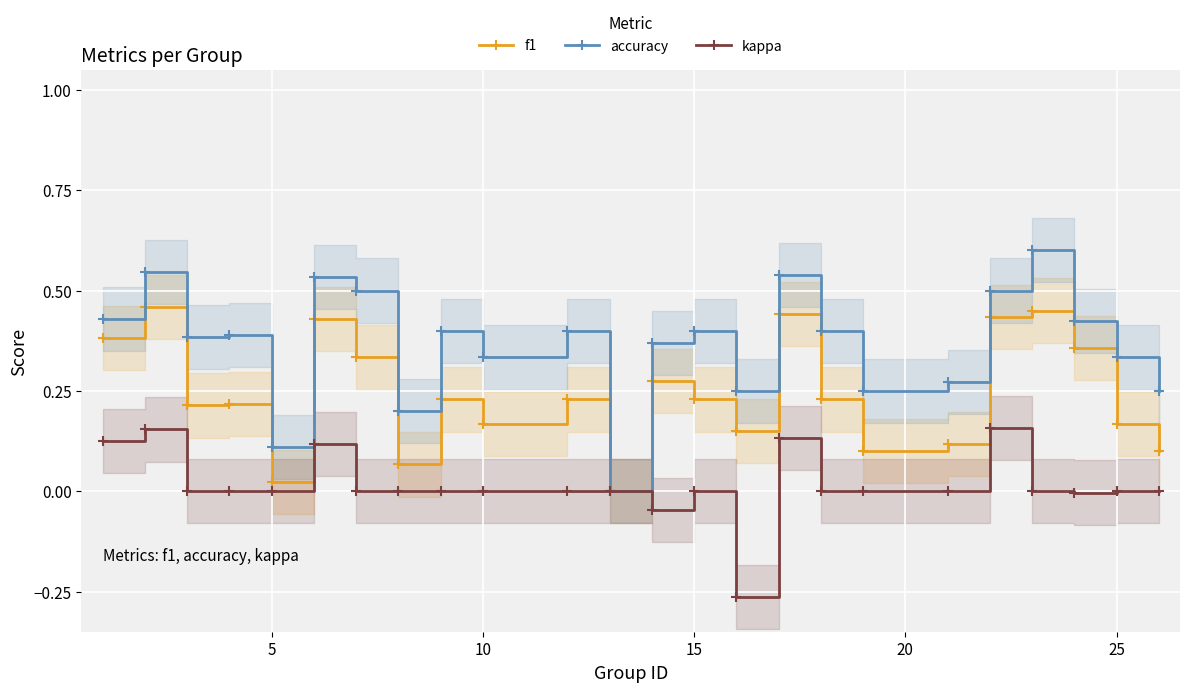

The value of kappa at 10 is -0.3. True or false?

False